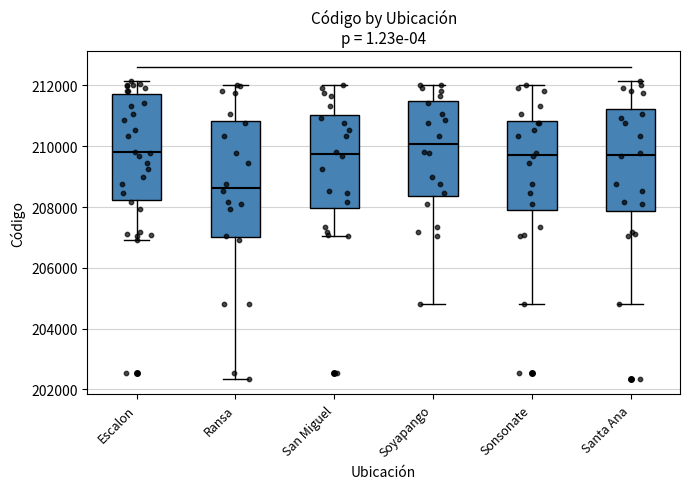

Which box has the lowest median line?

Ransa